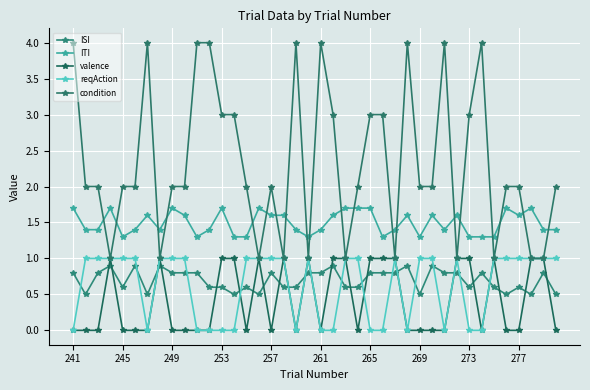

At which category is the sum across all series the highest?

241